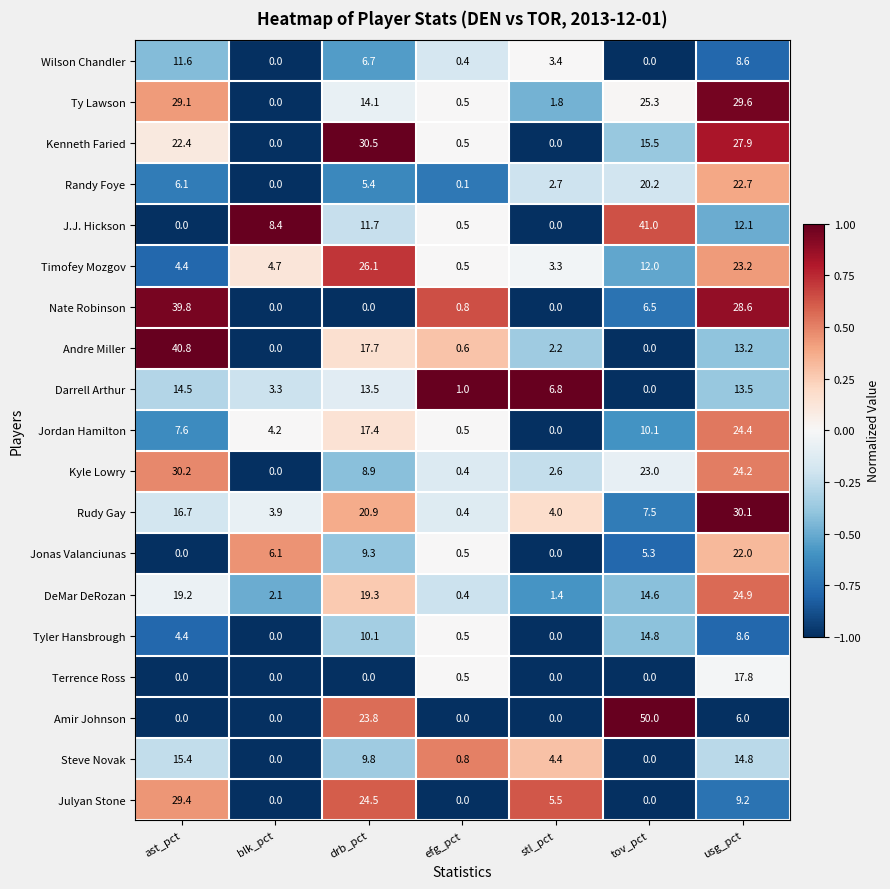

What is the maximum value for DeMar DeRozan?

24.9